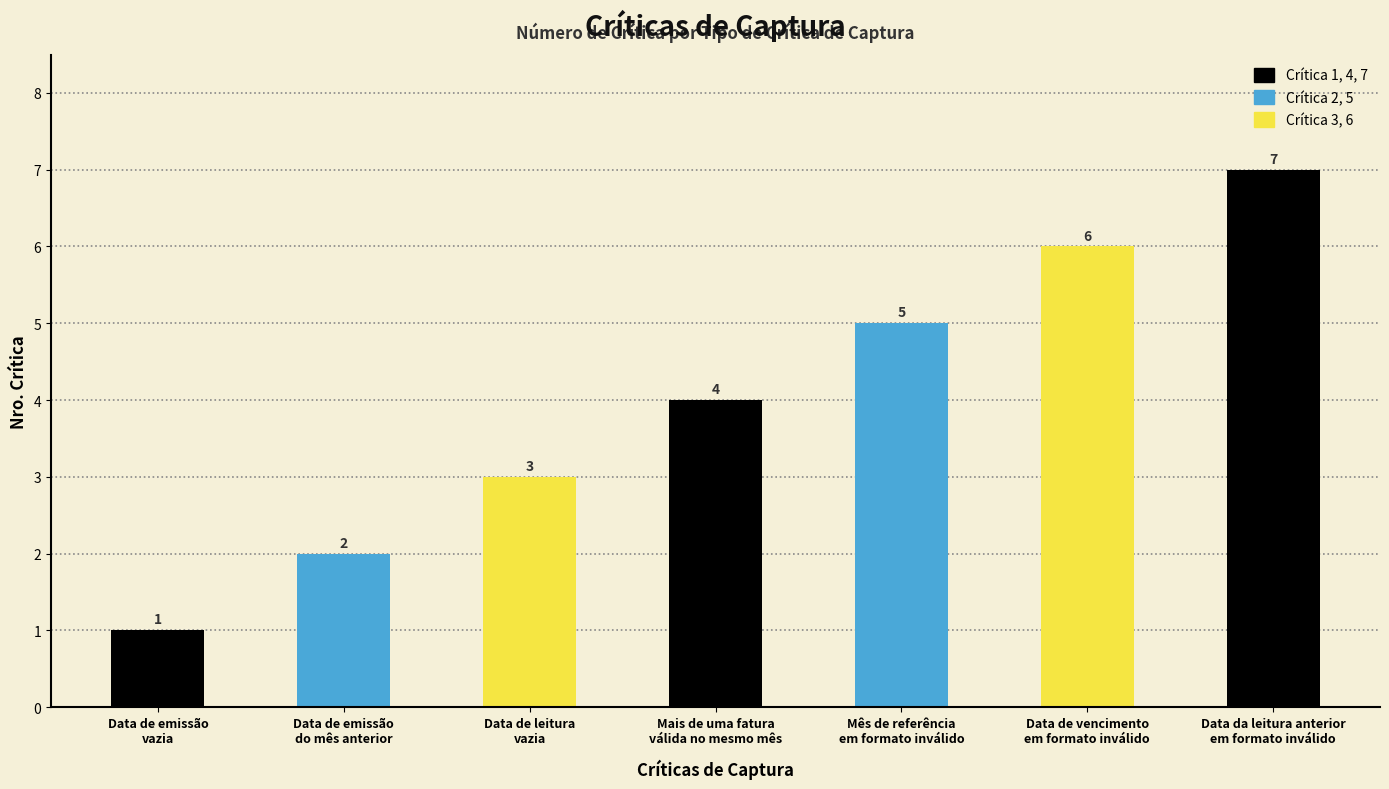

List the labels in order of value, smallest first.

Data de emissão
vazia, Data de emissão
do mês anterior, Data de leitura
vazia, Mais de uma fatura
válida no mesmo mês, Mês de referência
em formato inválido, Data de vencimento
em formato inválido, Data da leitura anterior
em formato inválido